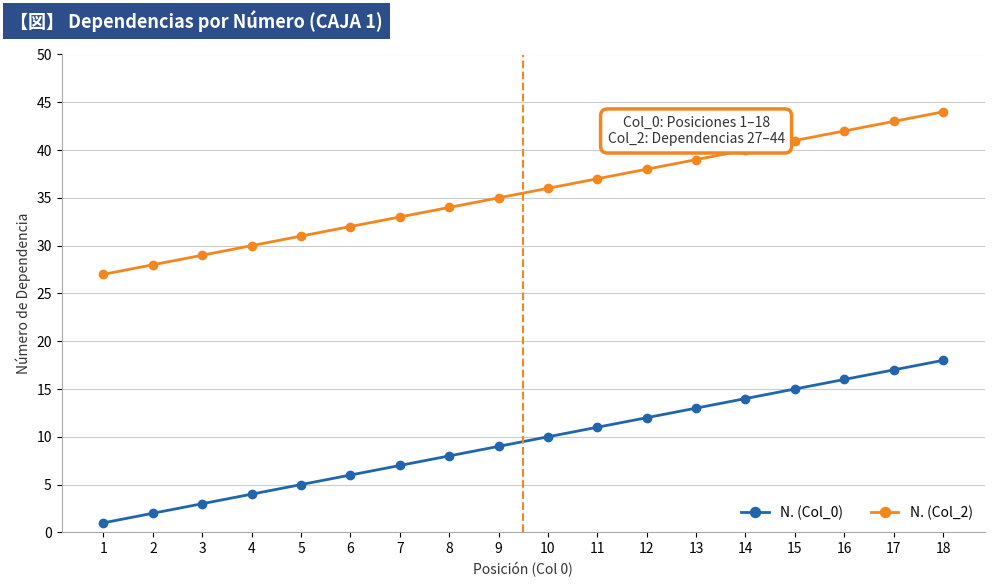

Reading right to left, transcribe all the data shown in this chart.

N. (Col_0): 18=18	17=17	16=16	15=15	14=14	13=13	12=12	11=11	10=10	9=9	8=8	7=7	6=6	5=5	4=4	3=3	2=2	1=1
N. (Col_2): 18=44	17=43	16=42	15=41	14=40	13=39	12=38	11=37	10=36	9=35	8=34	7=33	6=32	5=31	4=30	3=29	2=28	1=27